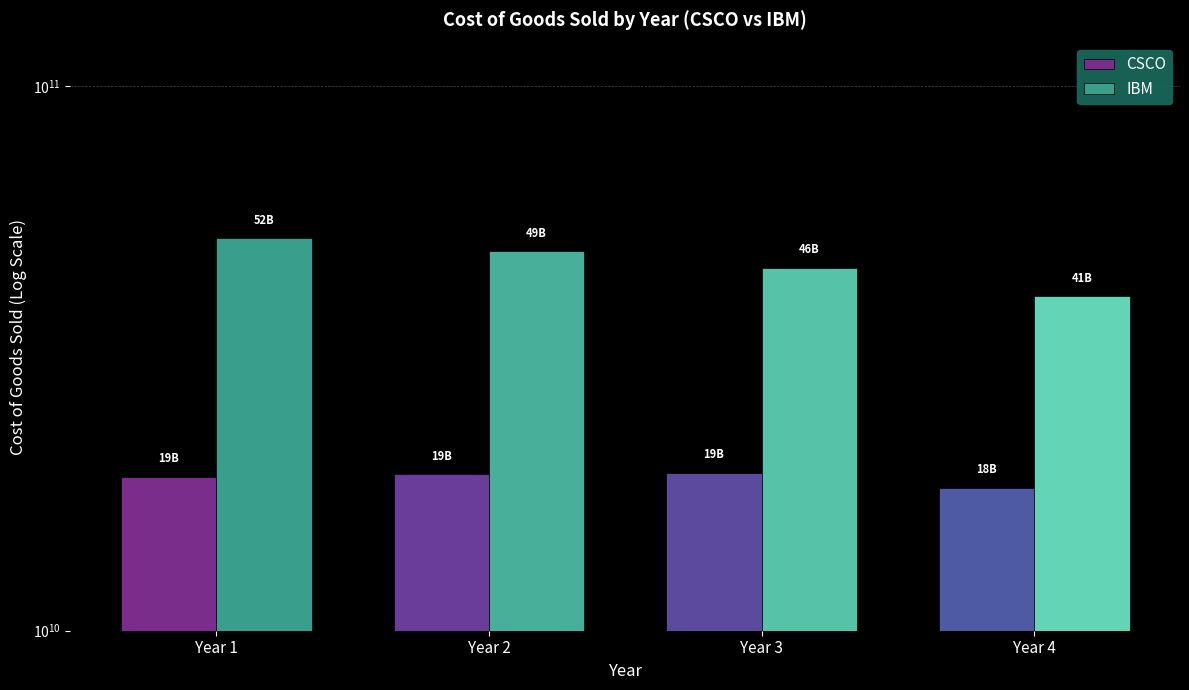

Reading right to left, extract all data points from this chart.

CSCO: Year 4=18287000000	Year 3=19480000000	Year 2=19373000000	Year 1=19167000000
IBM: Year 4=41057000000	Year 3=46386000000	Year 2=49683000000	Year 1=52513000000